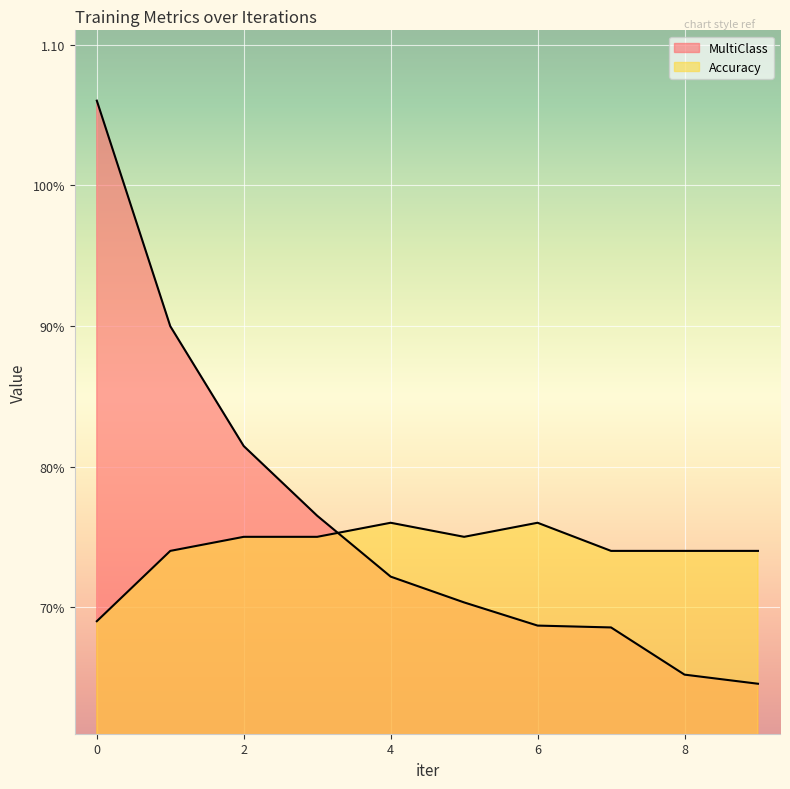

The value of MultiClass at 8 is 0.4. True or false?

False